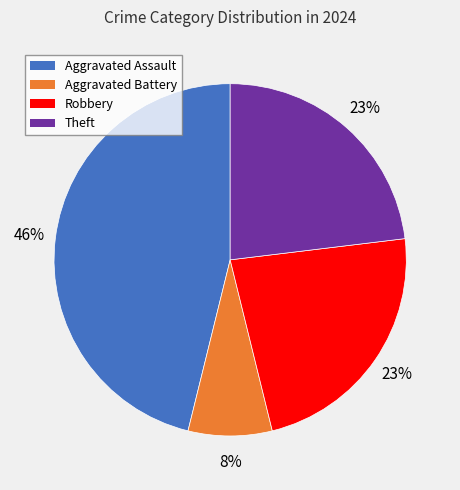

To the nearest percent, what is the average slice percentage?

25%